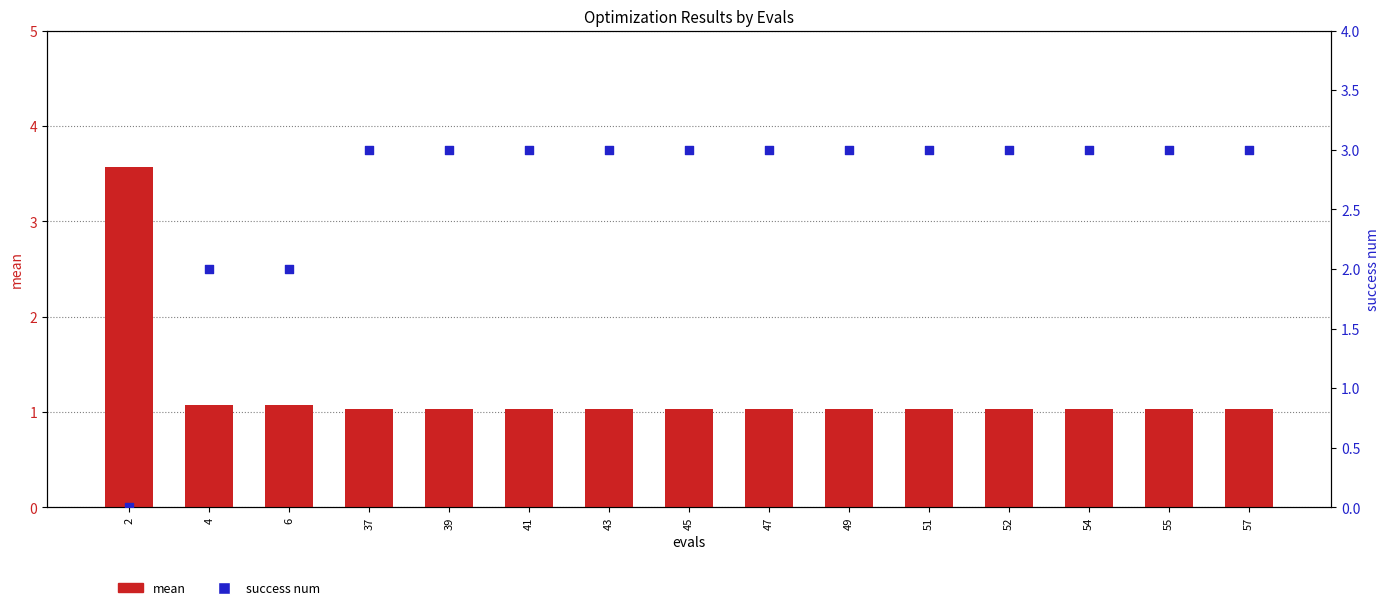

At which category is the sum across all series the highest?

37